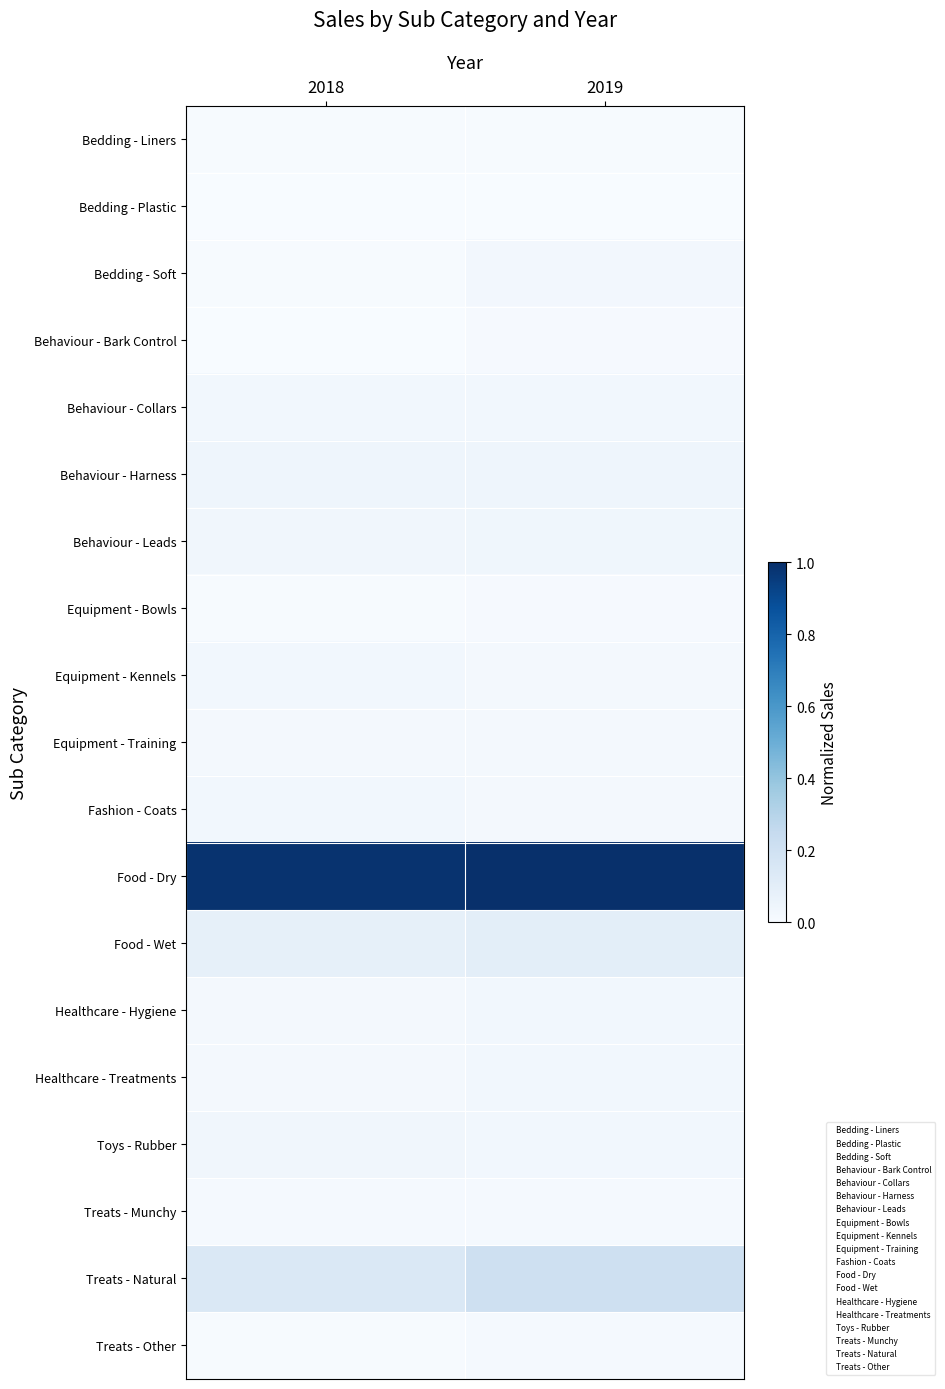

Which series has the largest total across all categories?

Food - Dry